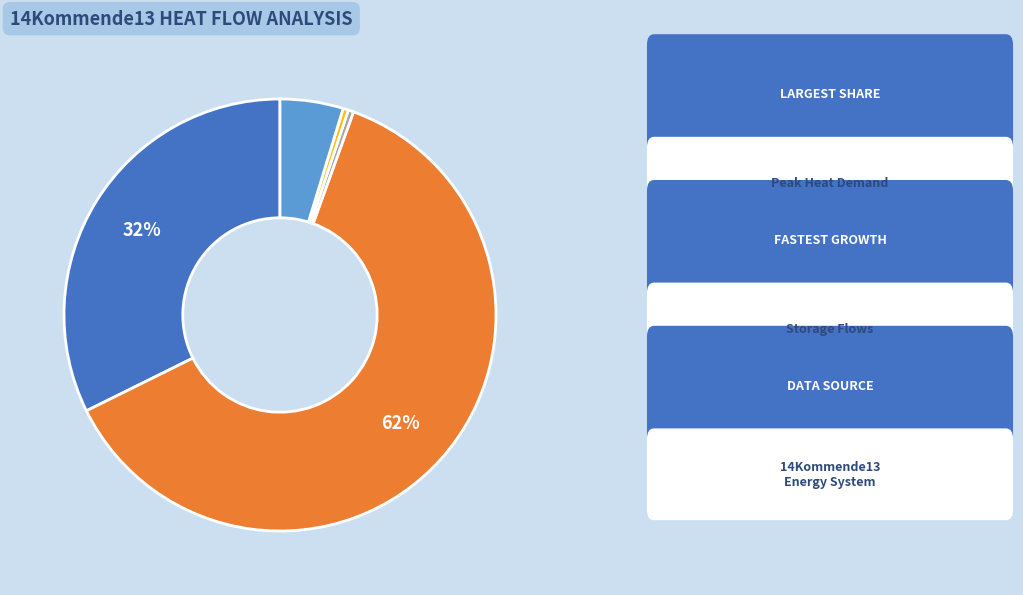

Does any single category account for the majority?

Yes